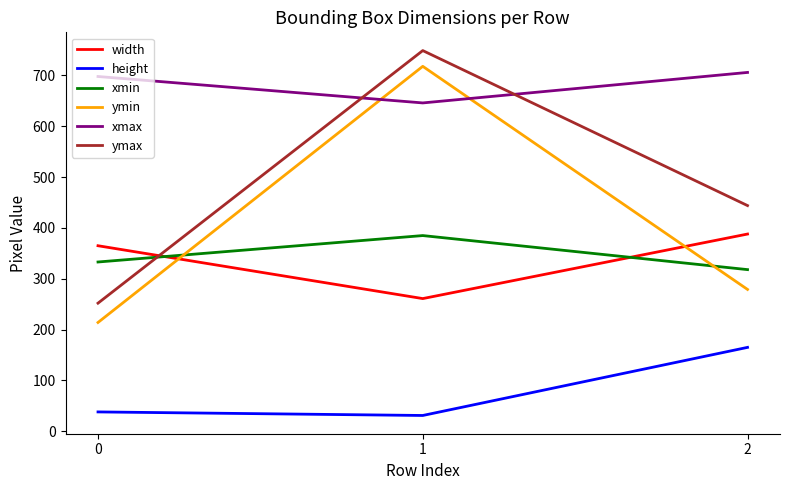

How many lines are shown in the chart?

6